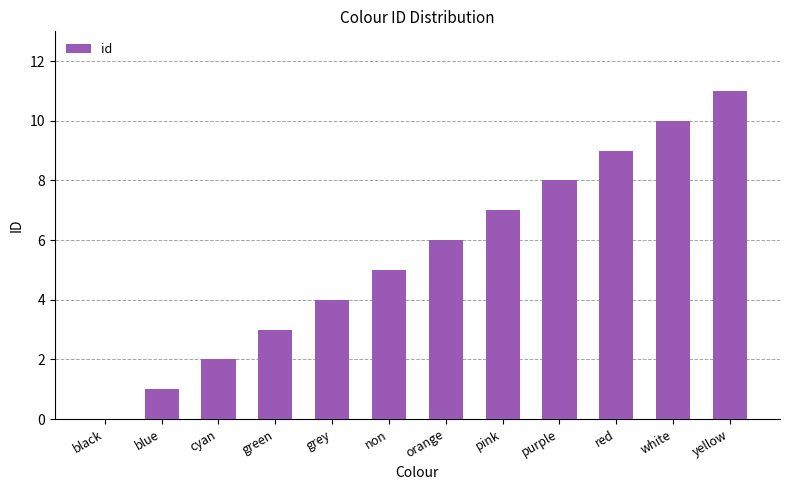

What is the sum of all values?

66